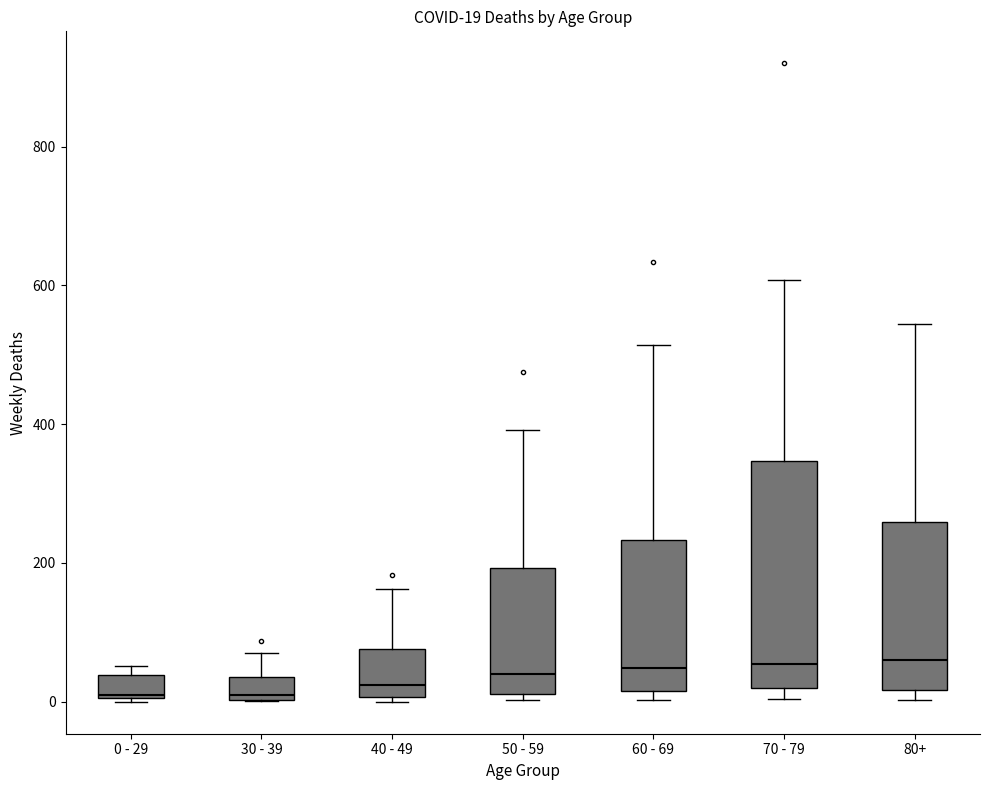

Comparing the boxes themselves (not the whiskers), which one is the tallest?

70 - 79